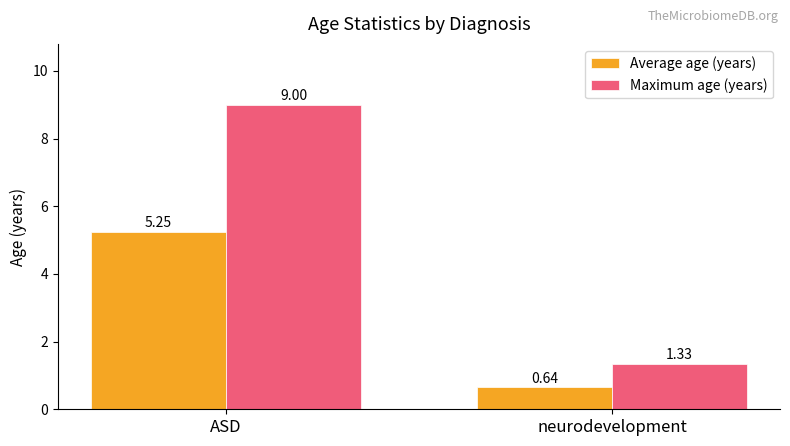

What is the total value across all series at neurodevelopment?

2.0